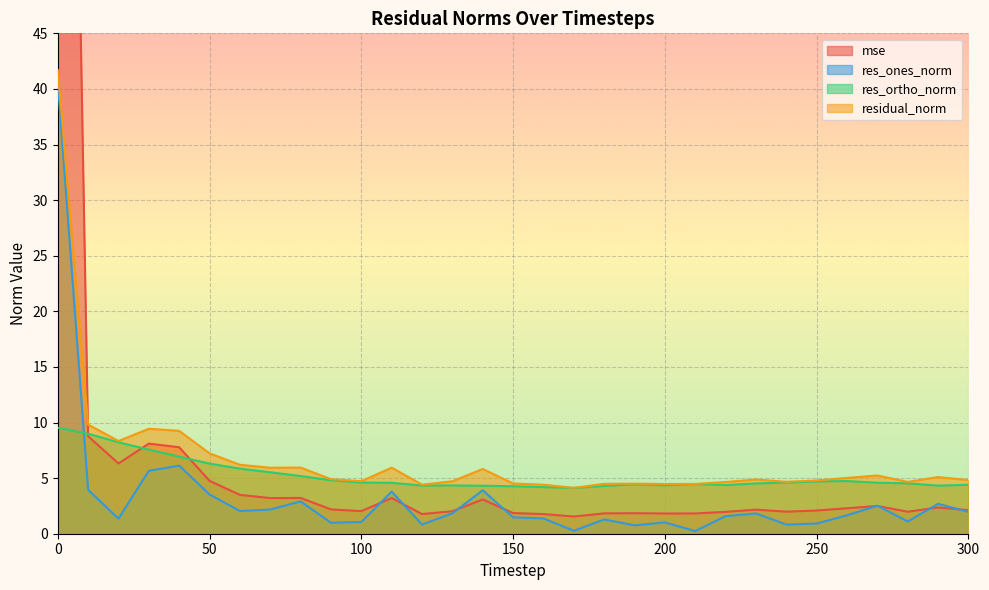

Which series ends up on top after the final intersection of mse and residual_norm?

residual_norm